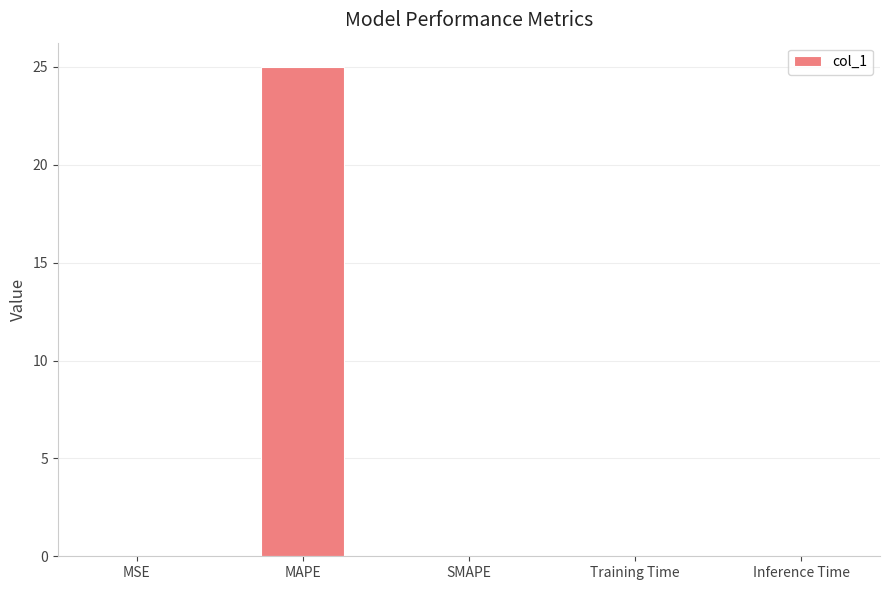

True or false: the data shows 0.0 at Training Time.

True